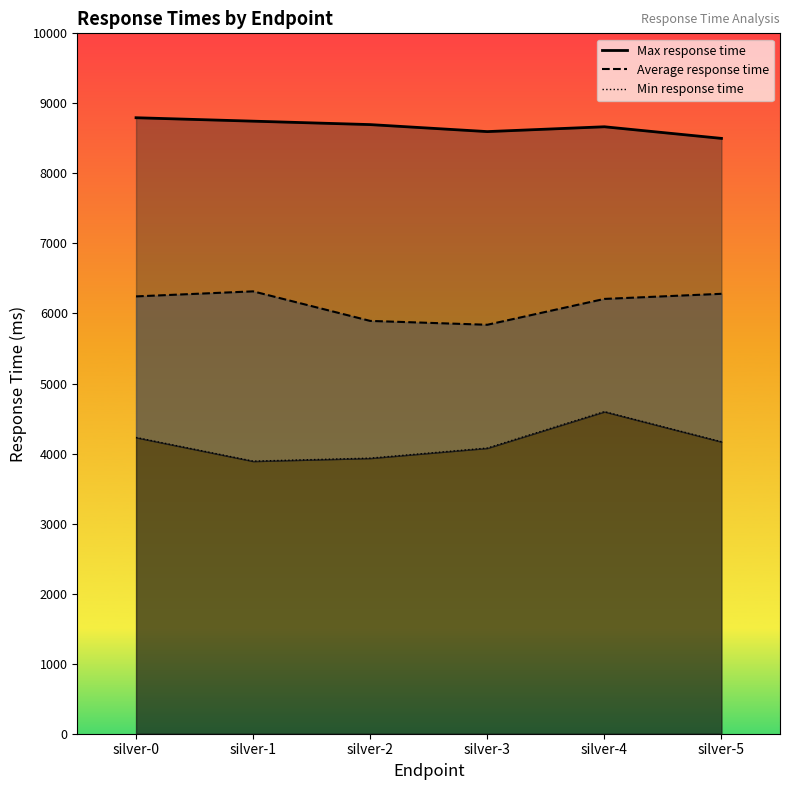

True or false: Average response time and Max response time cross at least once.

False